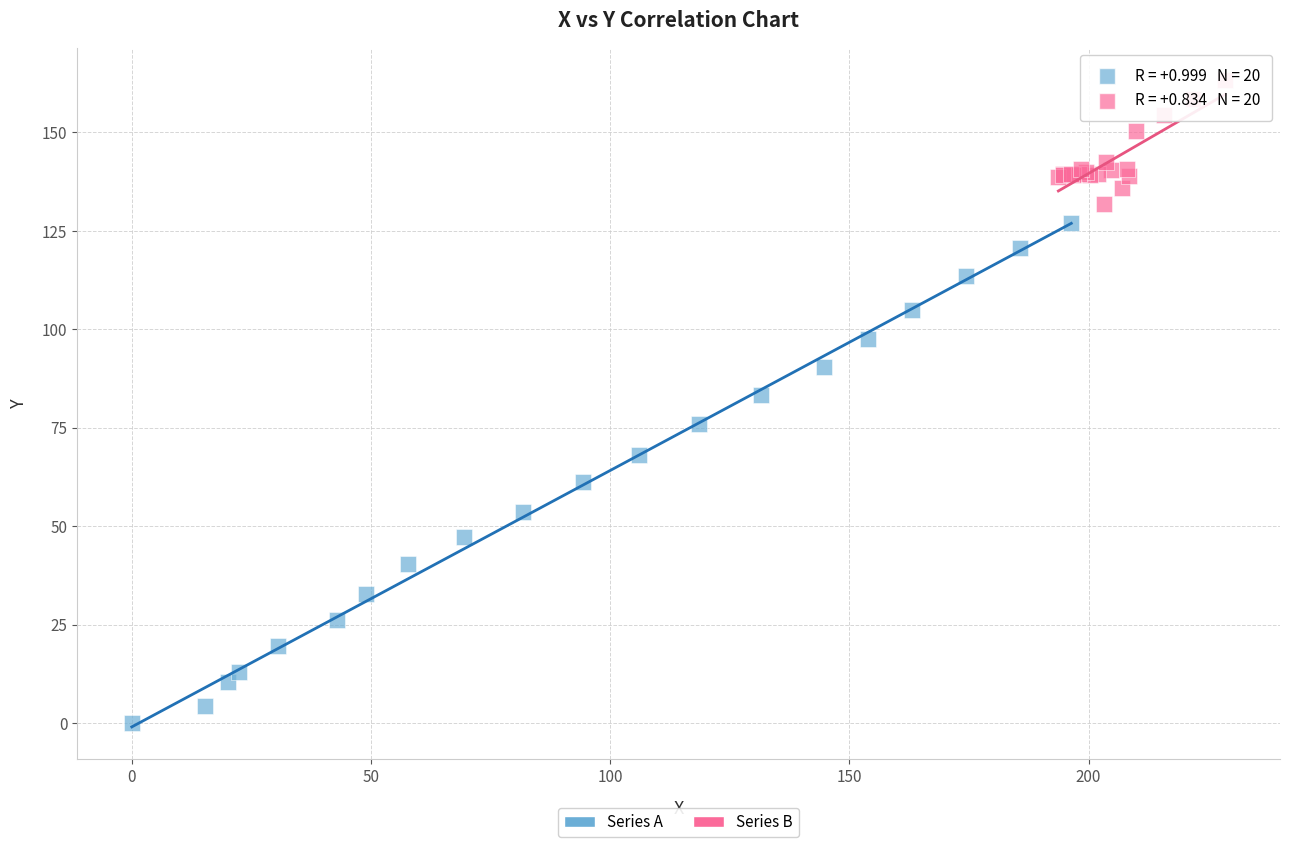

Which series has the widest spread of Y values?

Series A